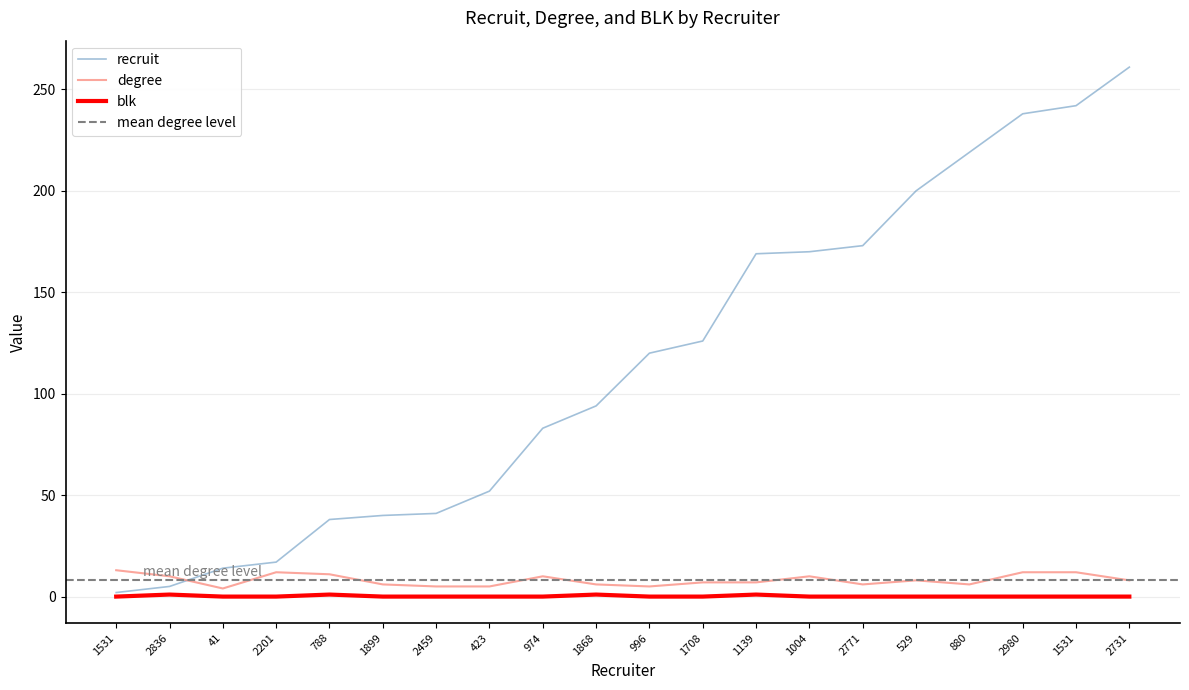

True or false: degree and blk intersect in this chart.

False